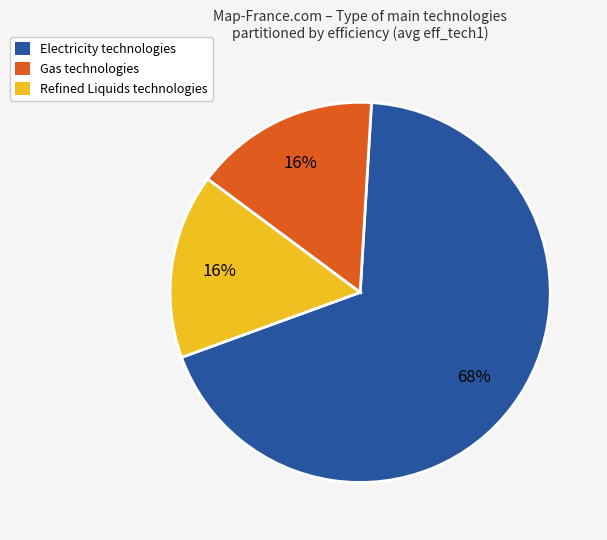

To the nearest percent, what is the combined percentage of Refined Liquids technologies and Electricity technologies?

84%